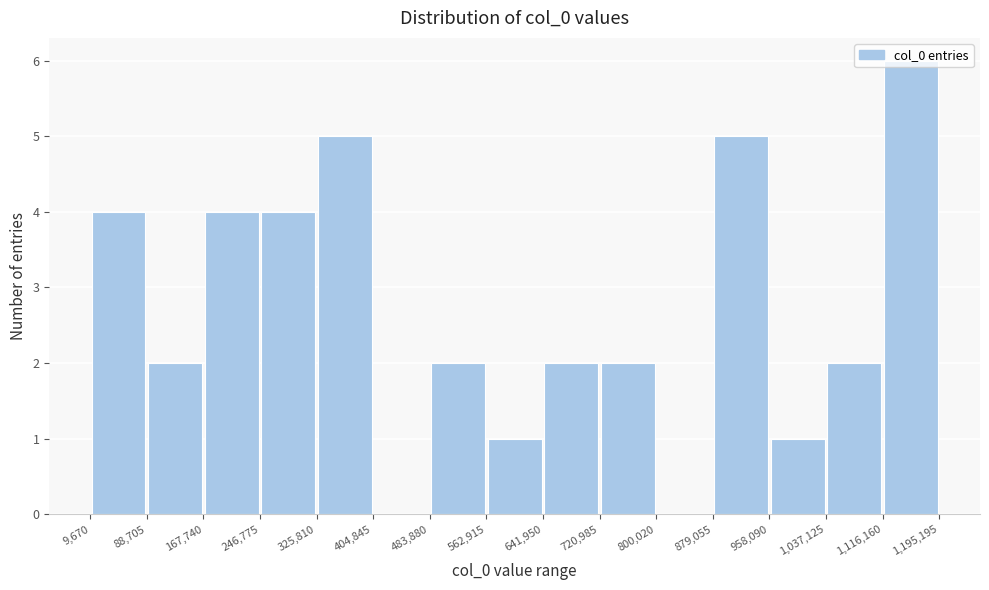

Reading left to right, transcribe this chart: for each bar, give the range it covers on the x-axis and its height. The values are not printed on the chart, so give them approximately, as read against the axis.

9,670 to 88,705: 4
88,705 to 167,740: 2
167,740 to 246,775: 4
246,775 to 325,810: 4
325,810 to 404,845: 5
404,845 to 483,880: 0
483,880 to 562,915: 2
562,915 to 641,950: 1
641,950 to 720,985: 2
720,985 to 800,020: 2
800,020 to 879,055: 0
879,055 to 958,090: 5
958,090 to 1,037,125: 1
1,037,125 to 1,116,160: 2
1,116,160 to 1,195,195: 6